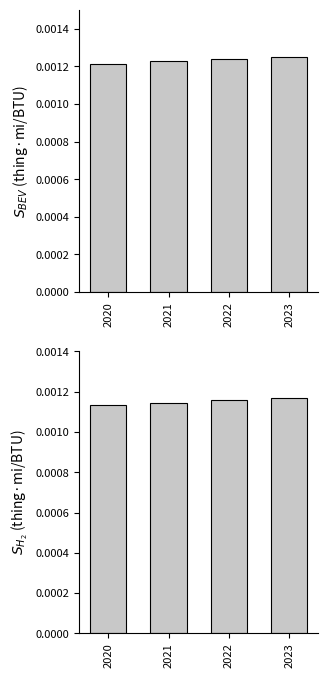

Rank the categories by battery electric vehicle value from highest to lowest.

2023, 2022, 2021, 2020